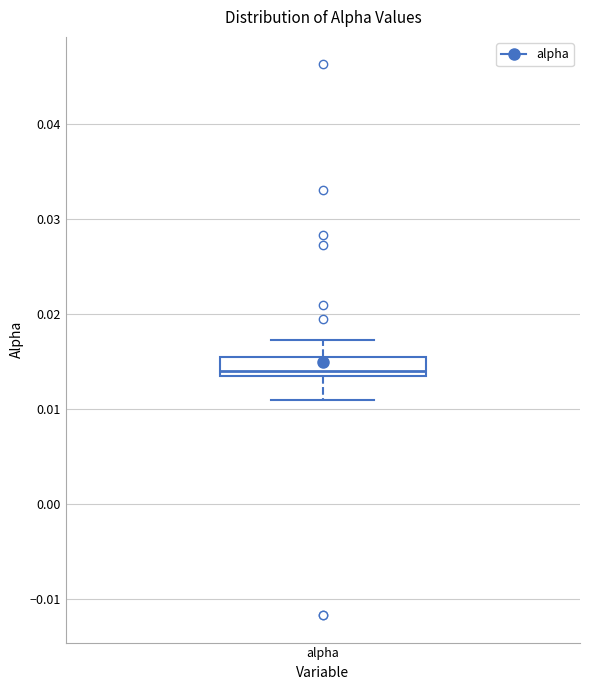

Transcribe this box plot: give where the median line is, the range the box spans, and where the two whiskers end, as read against the y-axis. The values are not printed on the chart, so give them approximately, as read against the axis.

median 0.014, box 0.013 to 0.015, whiskers 0.011 to 0.017